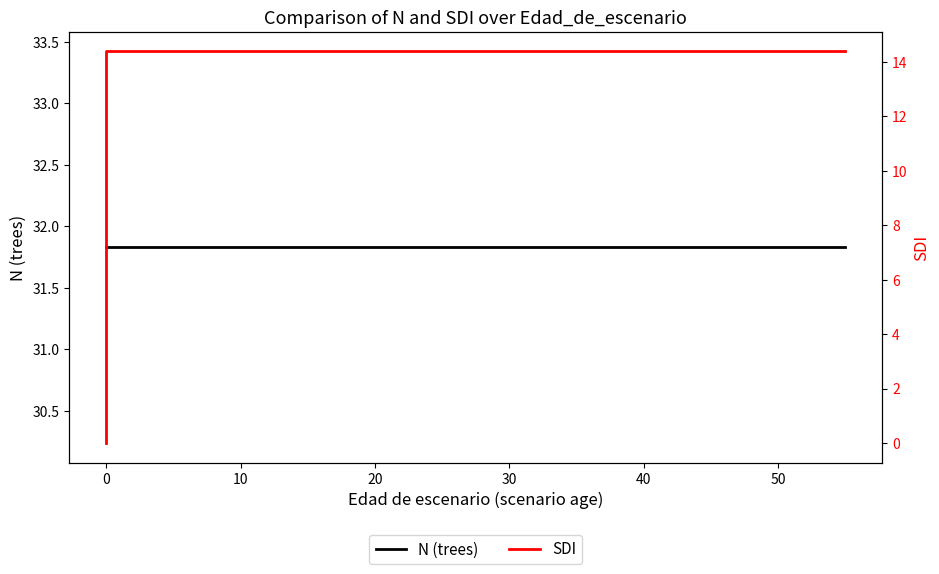

What are all the series names shown in the legend?

N (trees), SDI